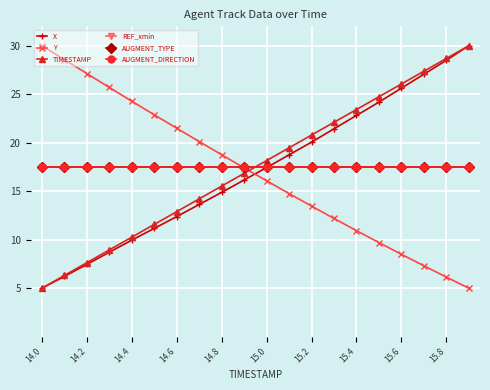

How many lines are shown in the chart?

6